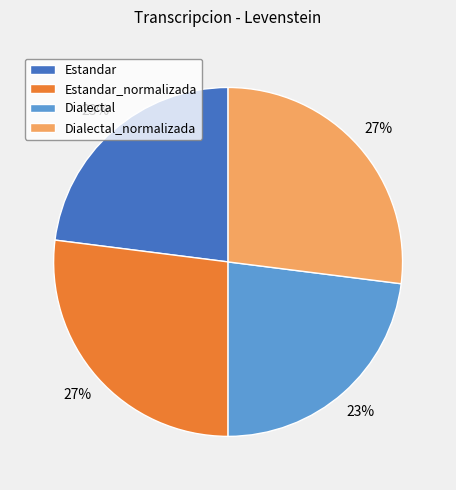

To the nearest percent, what is the average slice percentage?

25%